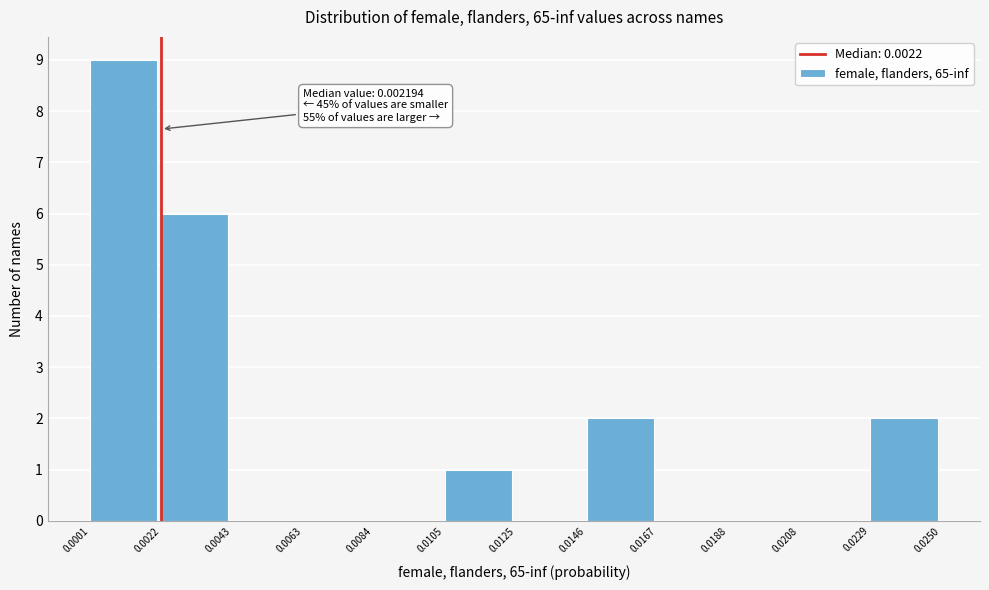

Over which range of the x-axis is the bar tallest?

0.0001 to 0.0022